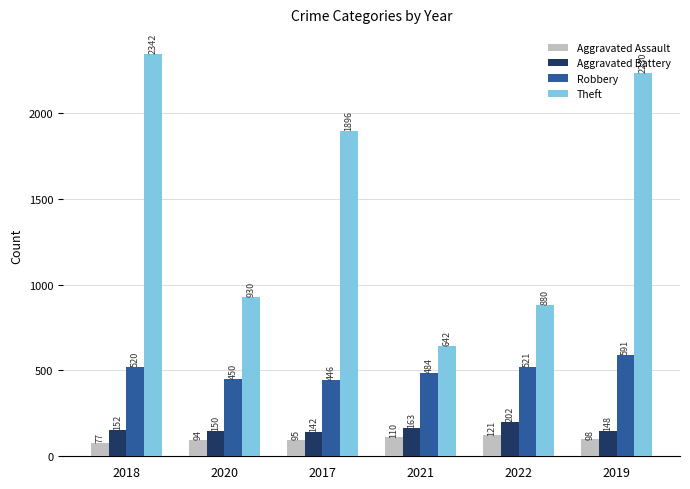

Which series changed the most between 2018 and 2019?

Theft